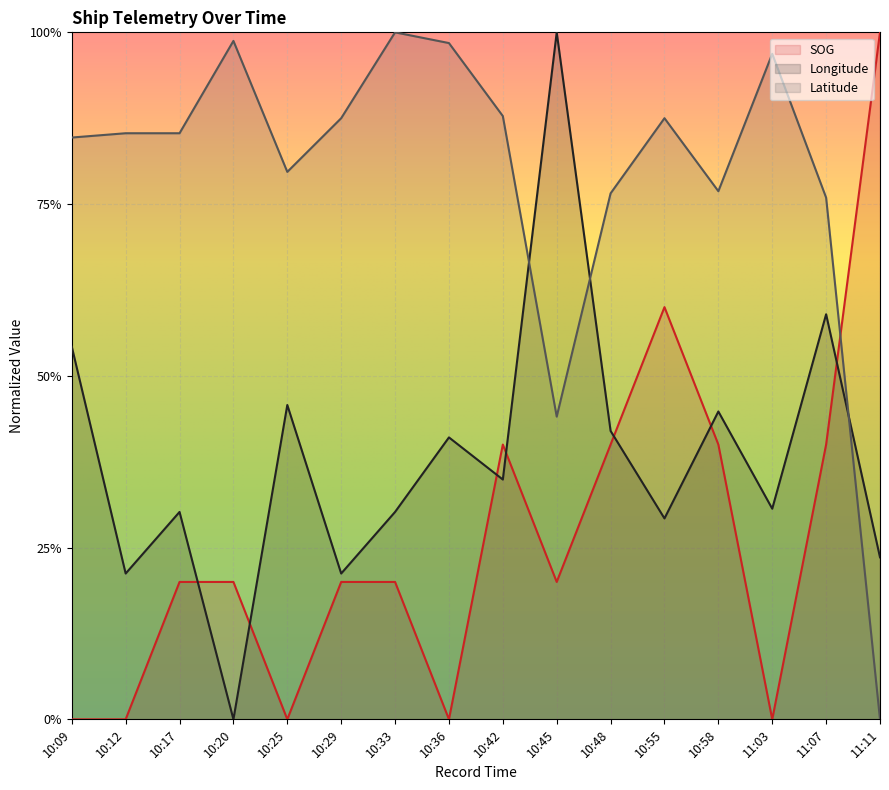

What are all the series names shown in the legend?

SOG, Longitude, Latitude